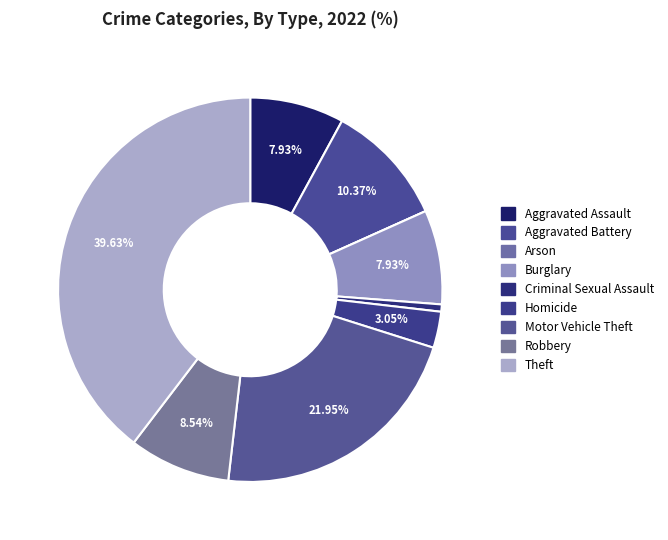

Which has a higher value, Theft or Burglary?

Theft